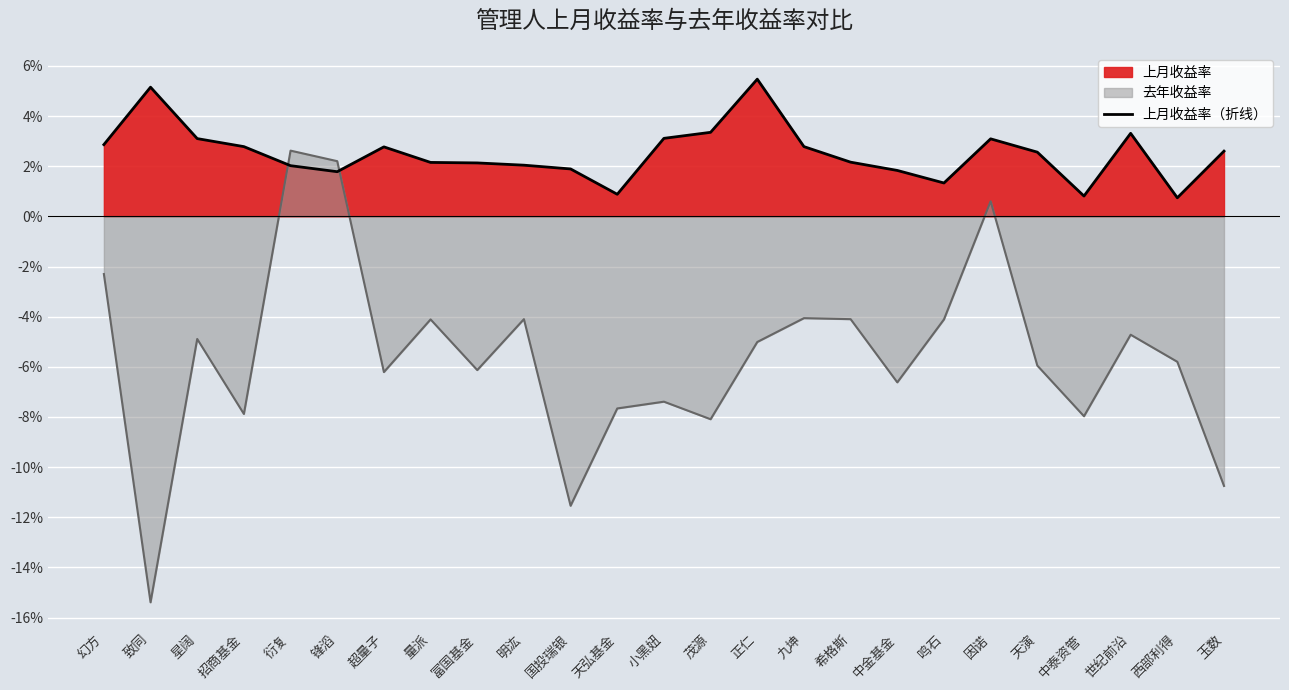

How many points are lower than both their immediate neighbors (excluding endpoints)?

5